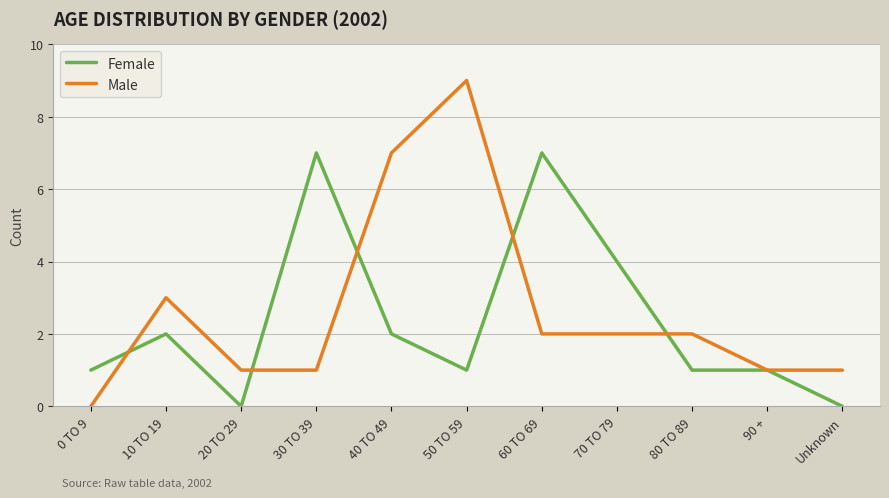

What position from the left is 50 TO 59?

6